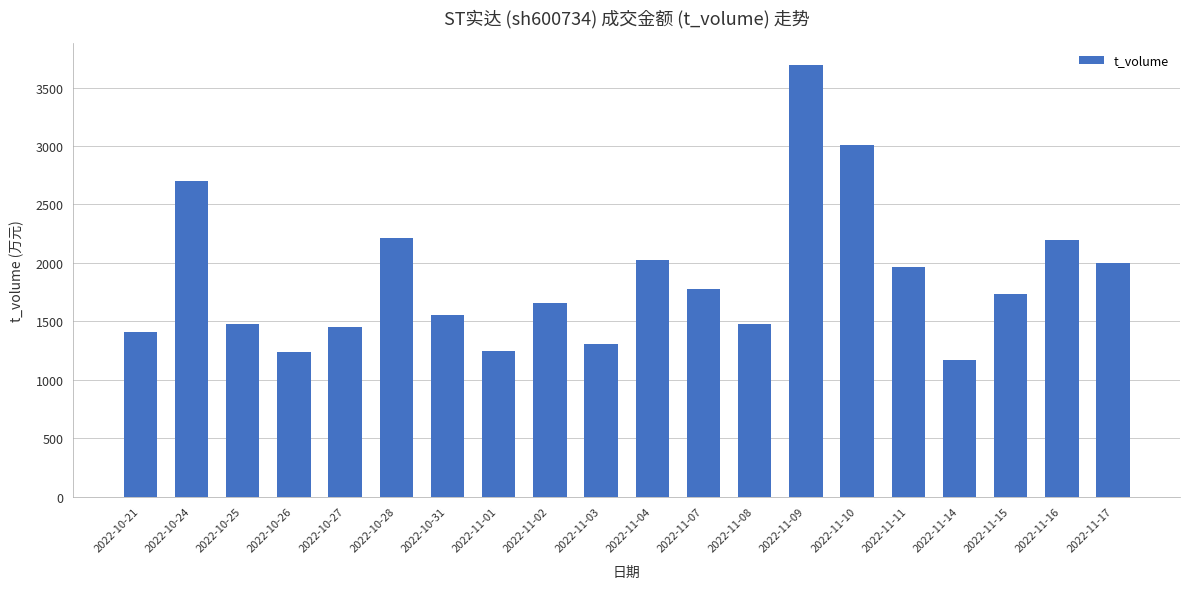

What is the label of the 7th bar from the right?

2022-11-09